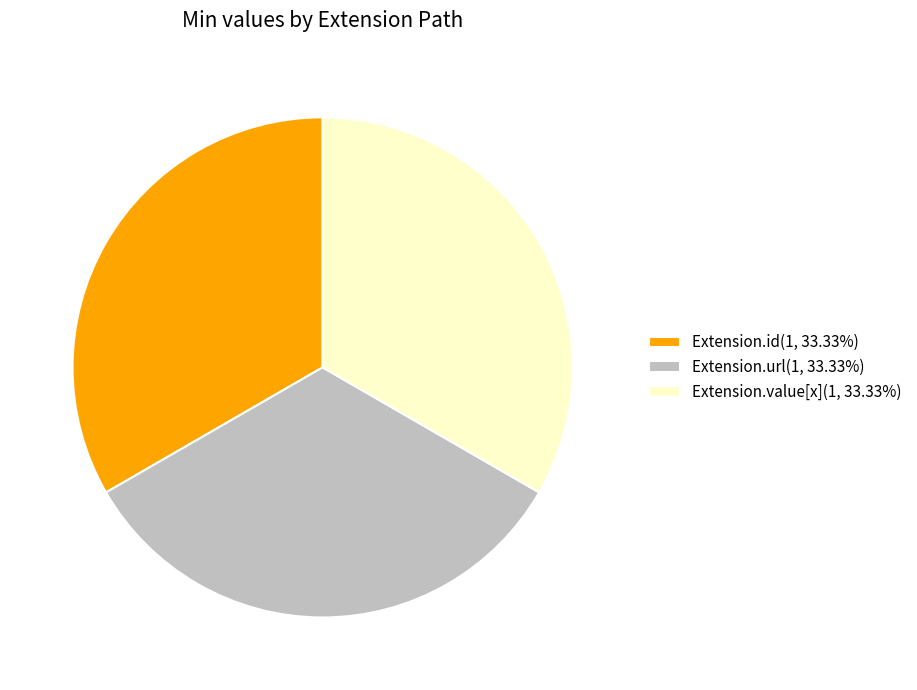

Does Extension.url(1, 33.33%) represent more than half of the total?

No